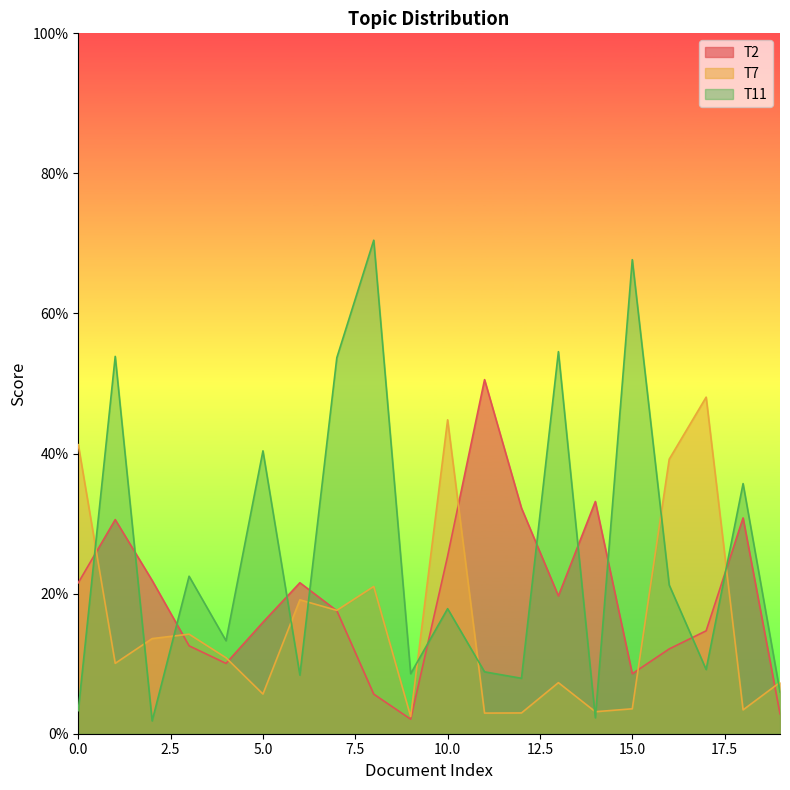

The T2 series shows 0.3 at 18. True or false?

True